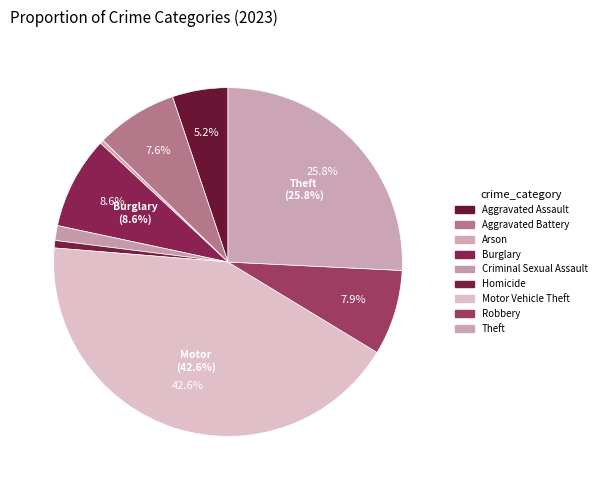

Do Criminal Sexual Assault and Arson together represent more than half of the pie?

No